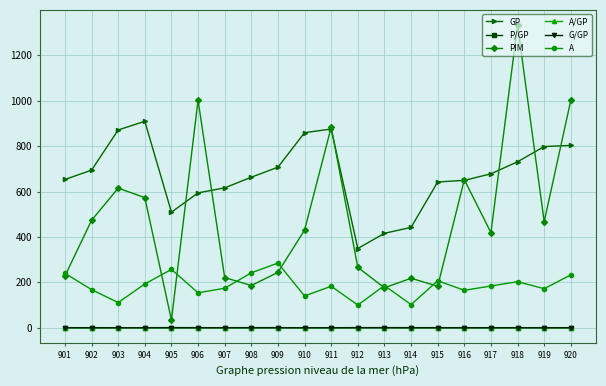

What is the value of the GP point at the 3rd from the left?

871.0